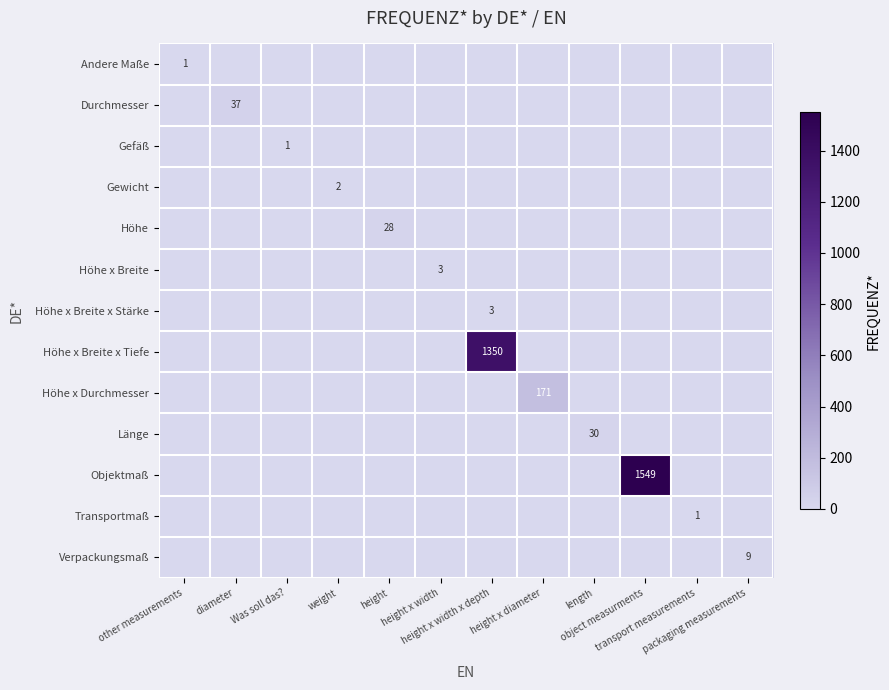

What is the spread (max minus min) of values at weight?

2